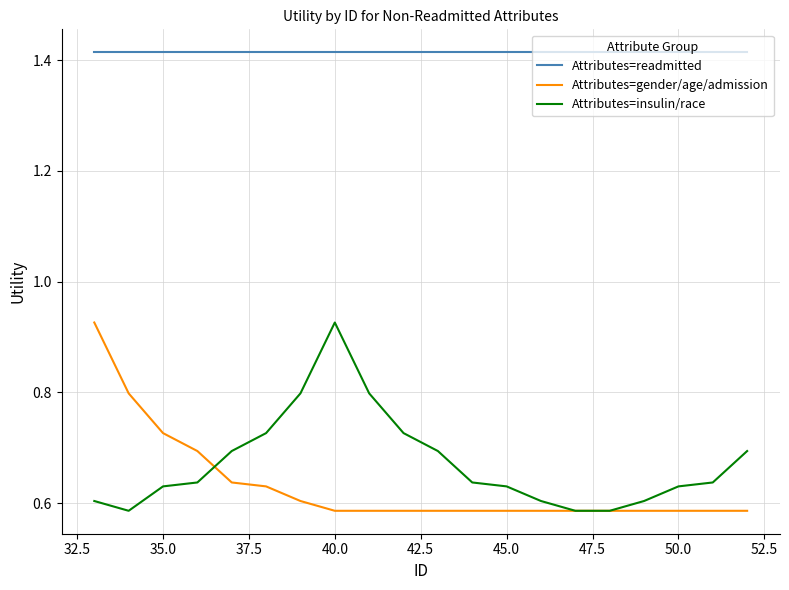

What is the sum of all Attributes=insulin/race values?

13.4